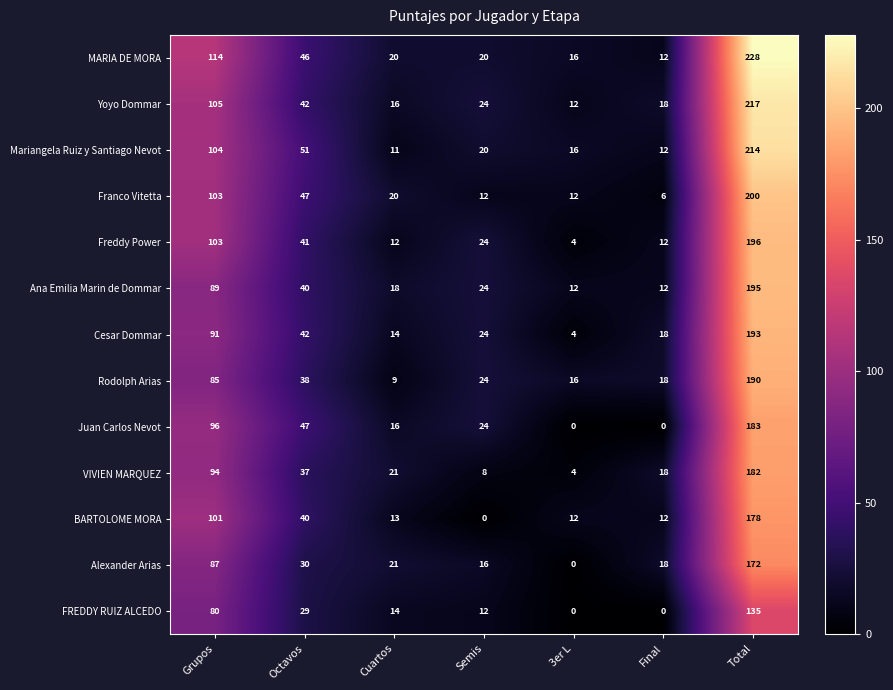

At which category does the chart reach its peak across all series?

Total